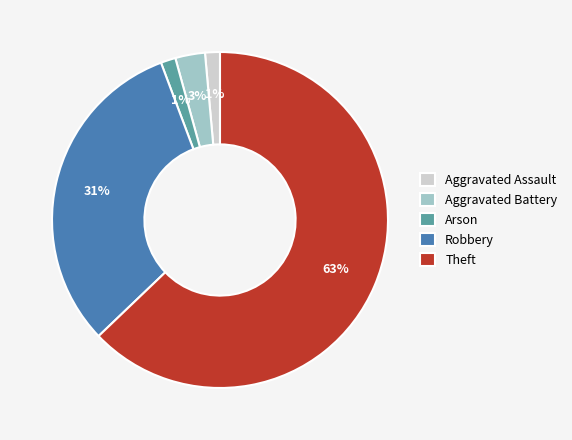

Is Theft the majority of the pie?

Yes